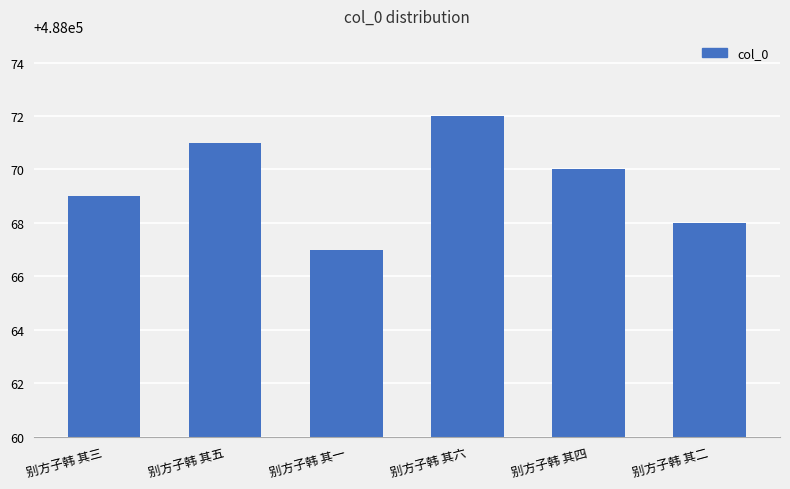

Does the chart contain stacked bars?

No